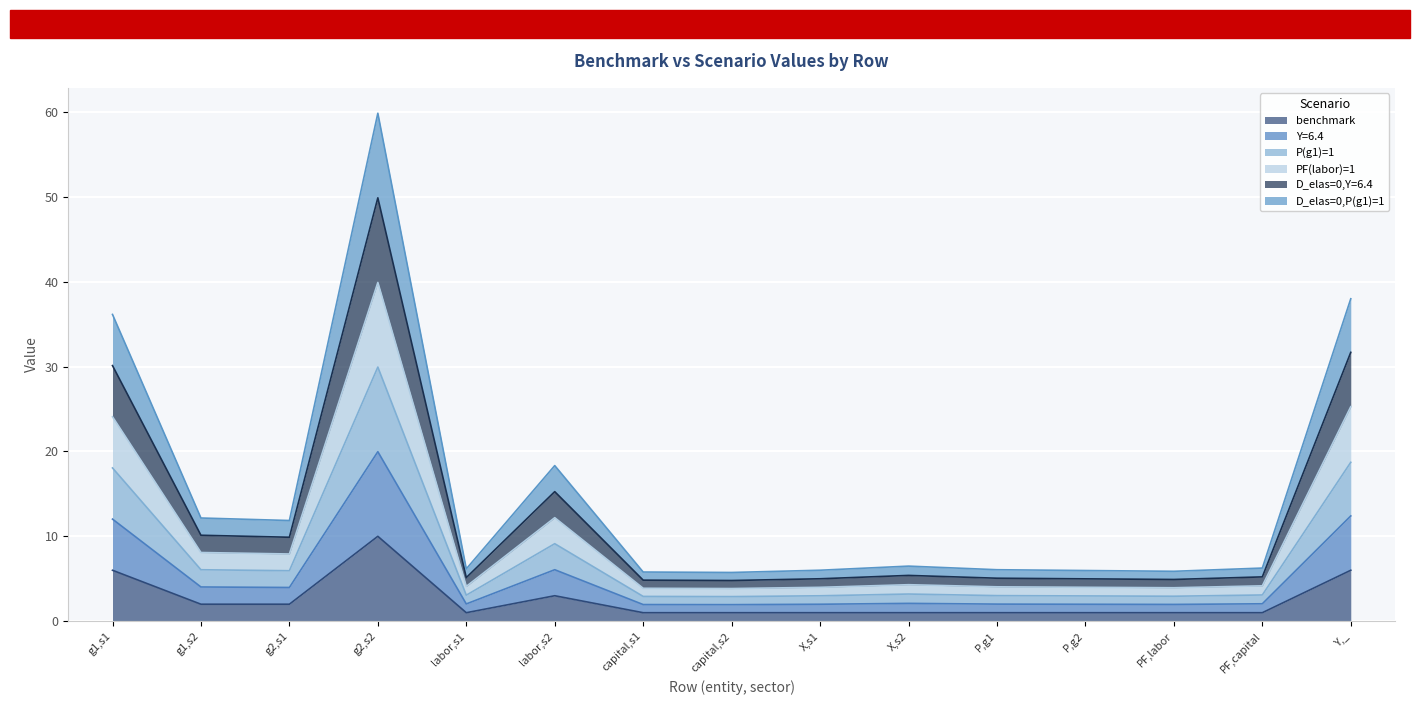

At which label does Y=6.4 first exceed 5?

g1,s1